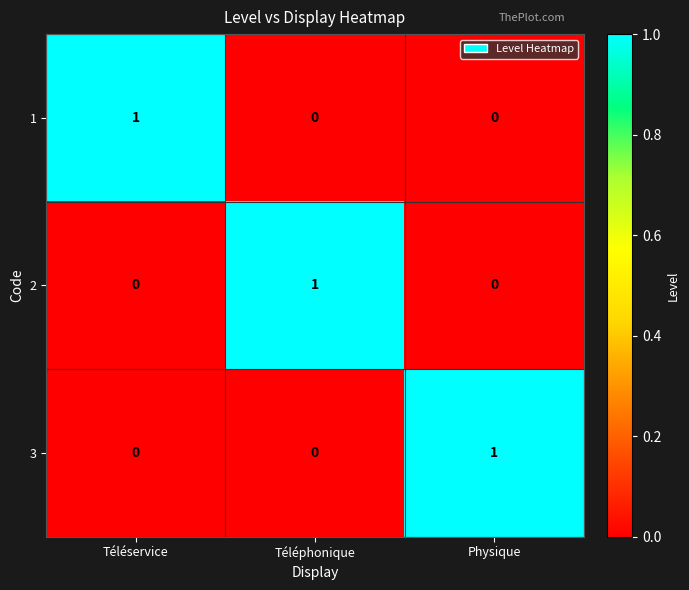

Count the 3 values in the range 0 to 1.

3